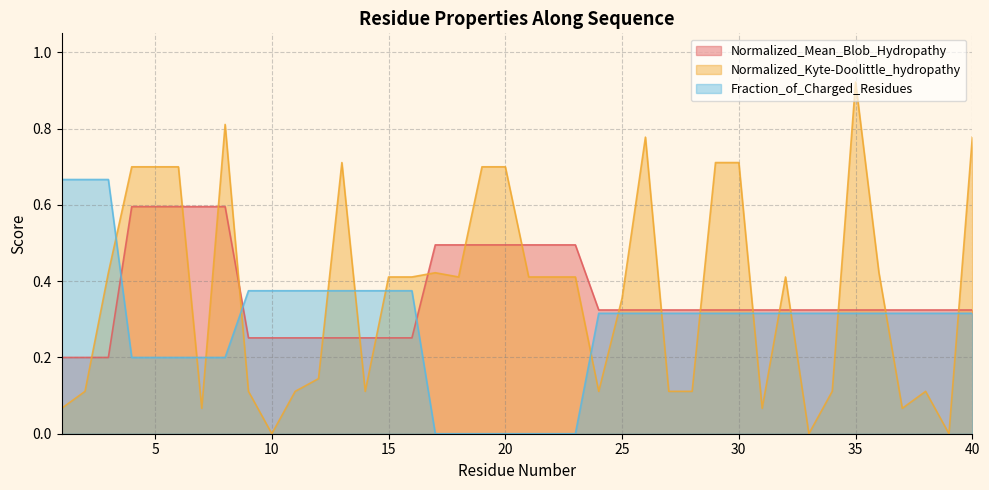

Where is Fraction_of_Charged_Residues nearest to the value 0?

17